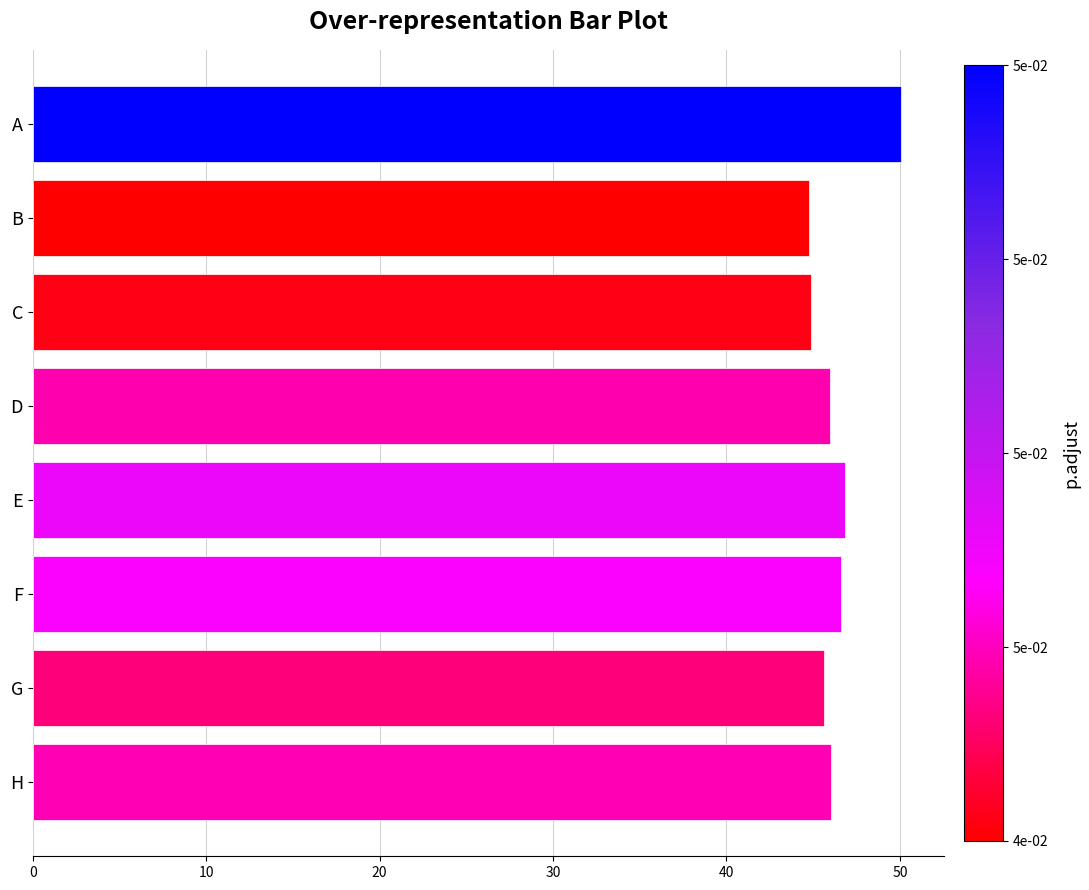

What is the ratio of the value at E to the value at A?

0.9